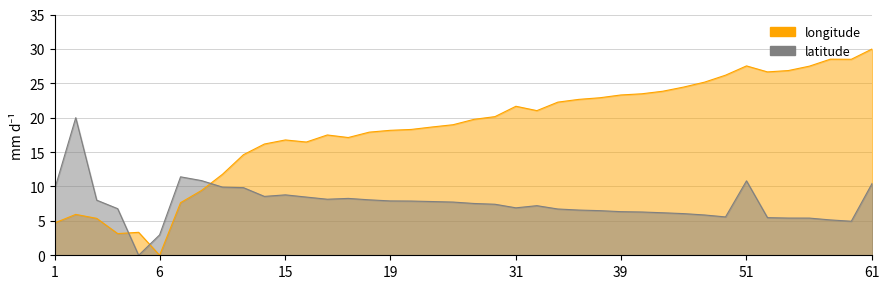

In longitude, how many points are higher than both neighbors (excluding endpoints)?

7